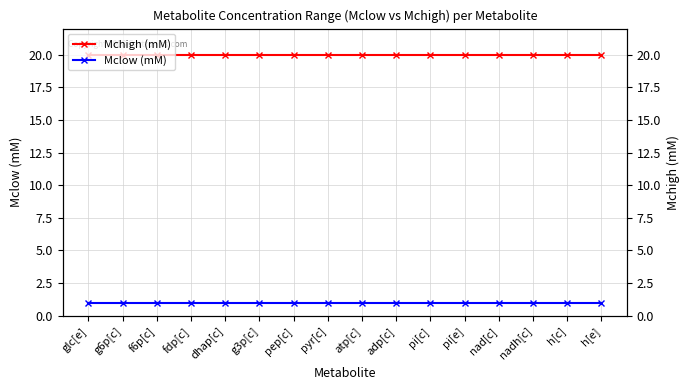

What position from the right is dhap[c]?

12